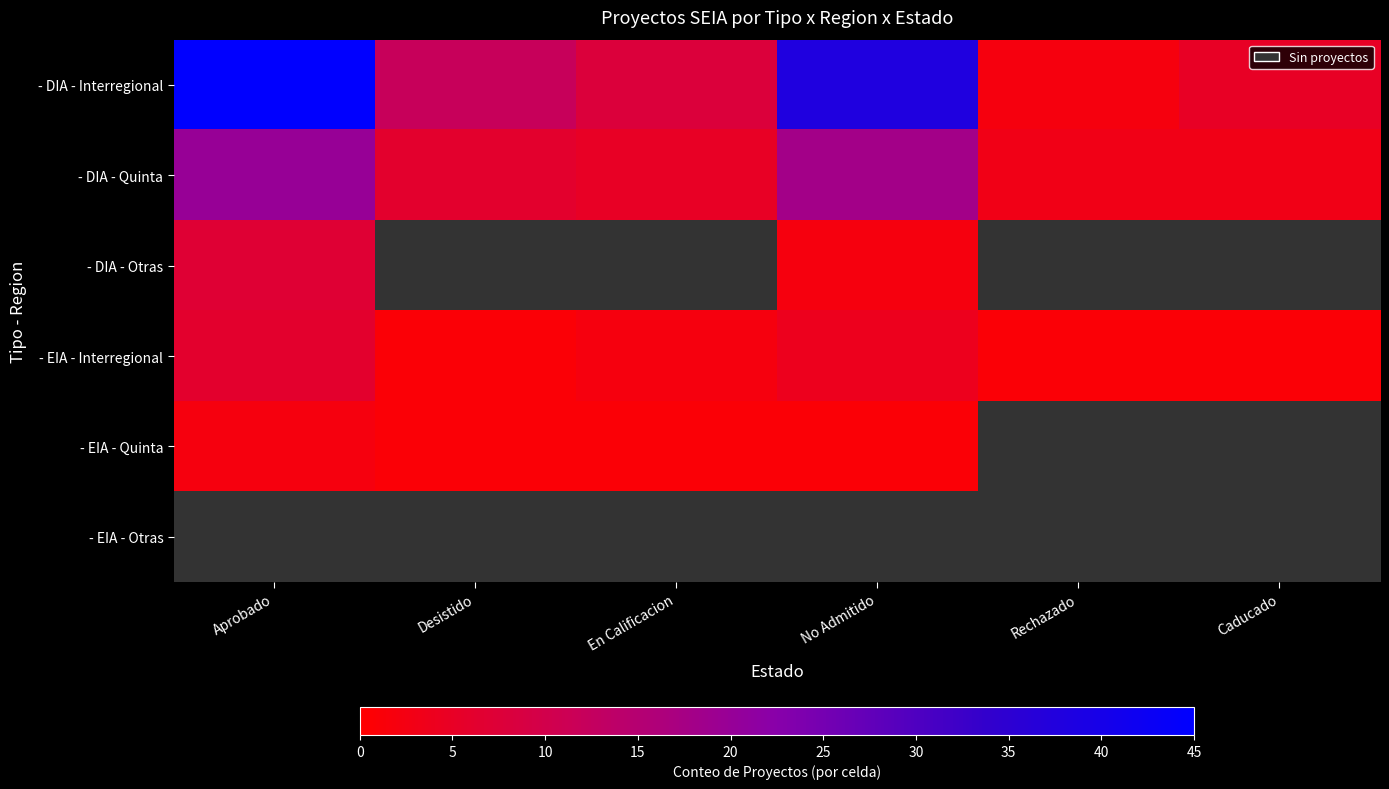

Which category has the lowest value across all series?

Desistido